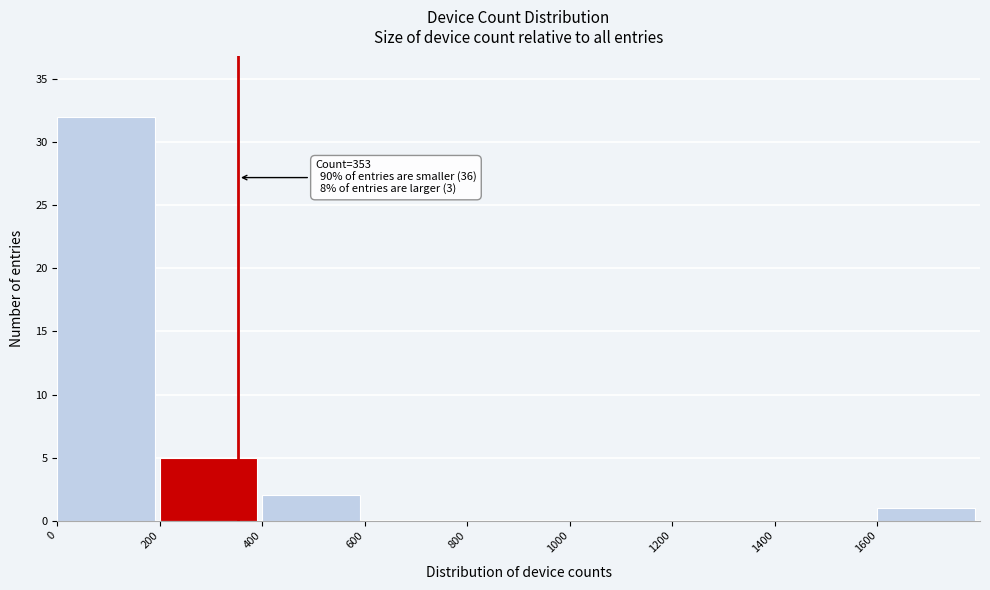

Which range on the x-axis has the tallest bar?

0 to 200